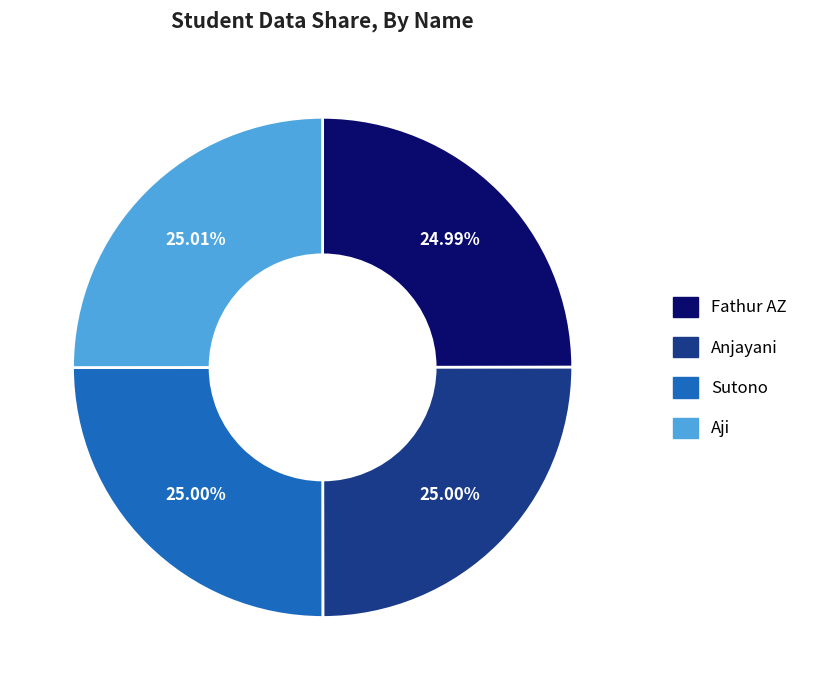

How many slices are in this pie chart?

4